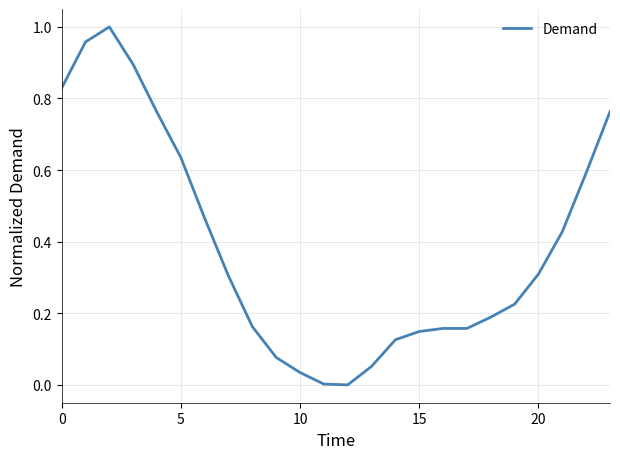

Is this an area chart (filled region under the line)?

No